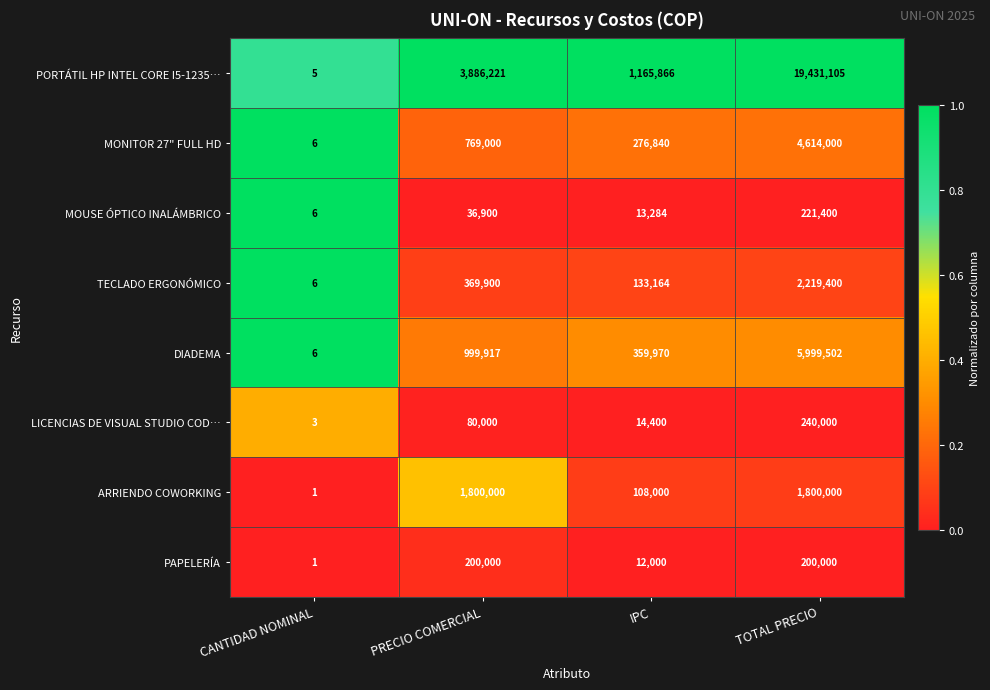

Which series has the largest total across all categories?

PORTÁTIL HP INTEL CORE I5-1235…